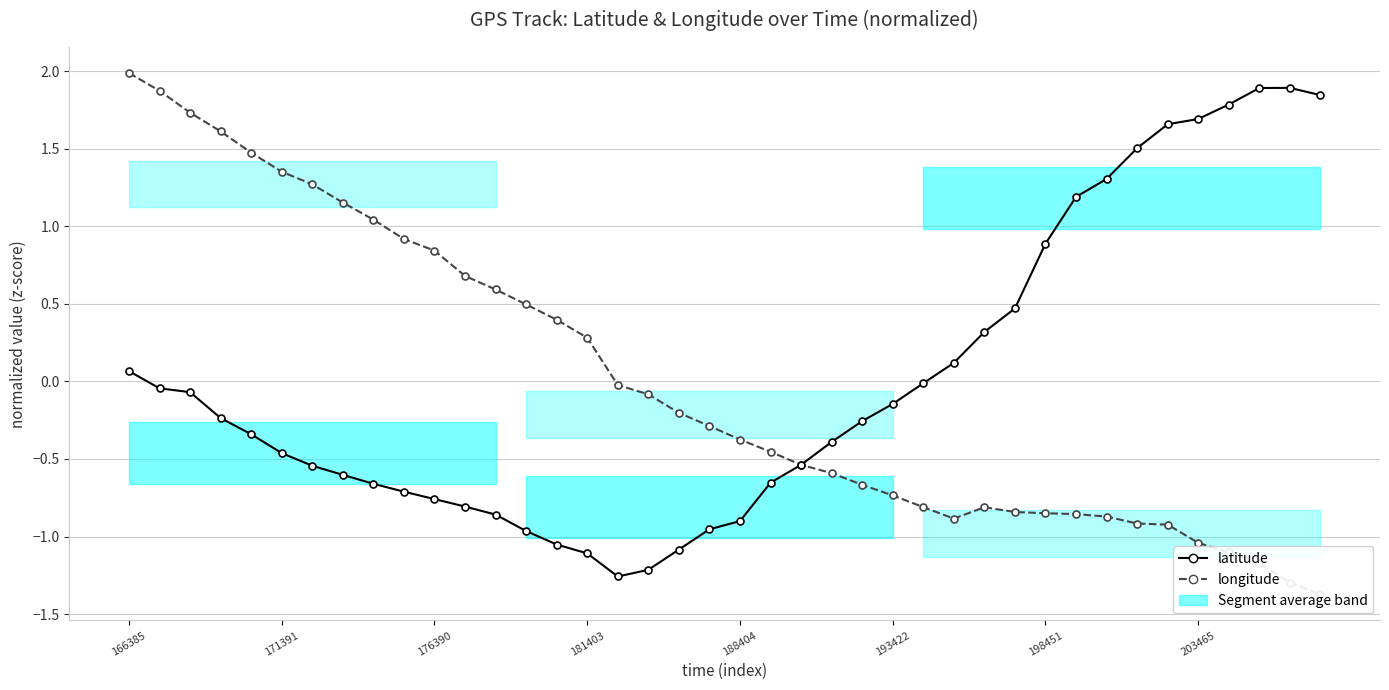

At 188404, list the series in order from largest to smallest.

longitude, latitude